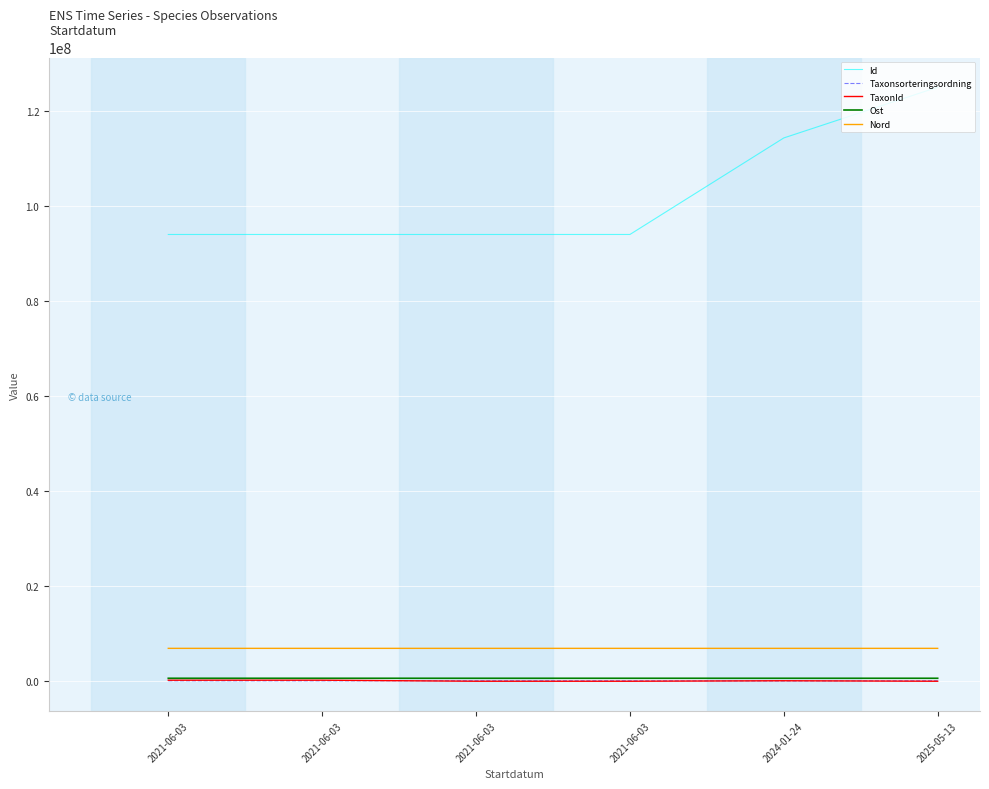

How many lines are shown in the chart?

5